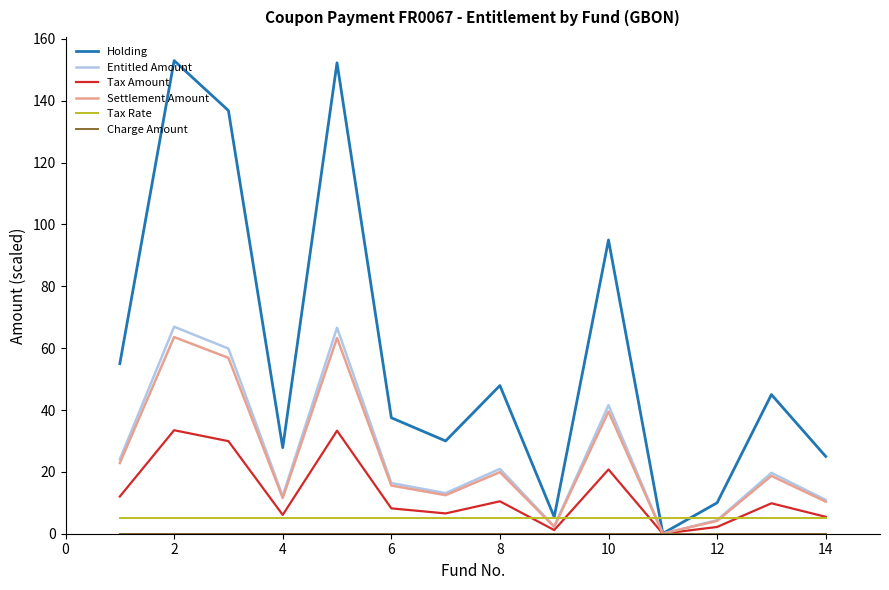

How many values in the Settlement Amount series are below 18?

7